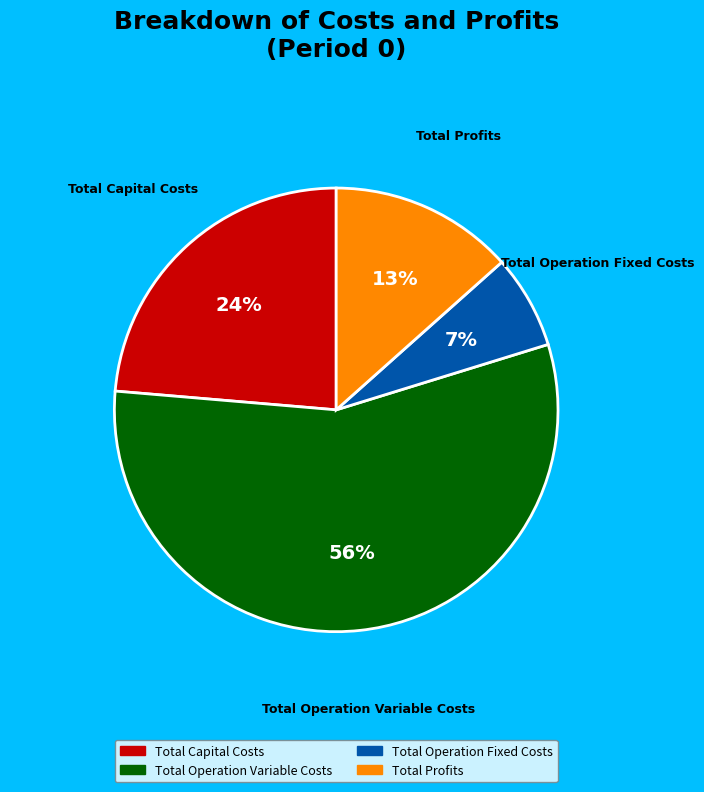

What percentage is the Total Operation Fixed Costs slice, to the nearest percent?

7%